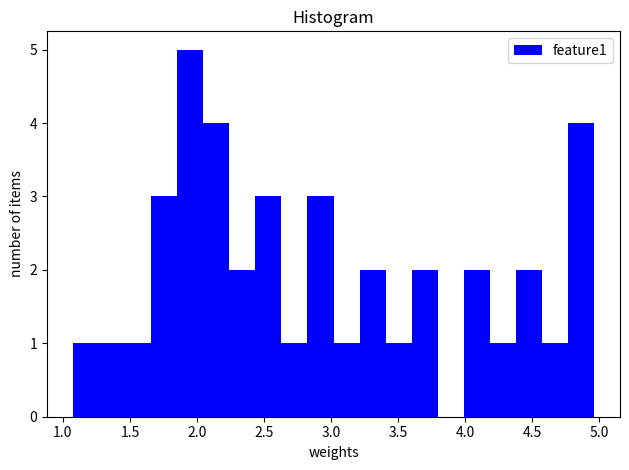

Read against the x-axis, roughly where is the centre of the tallest bar?

1.95